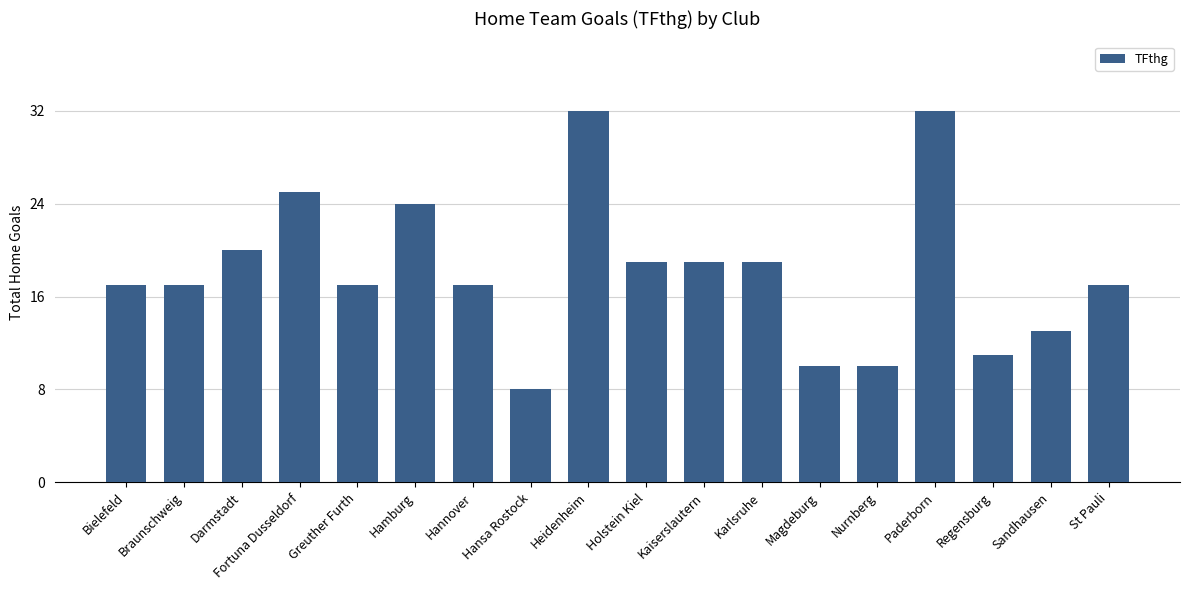

What is the sum of the values at Magdeburg and Bielefeld?

27